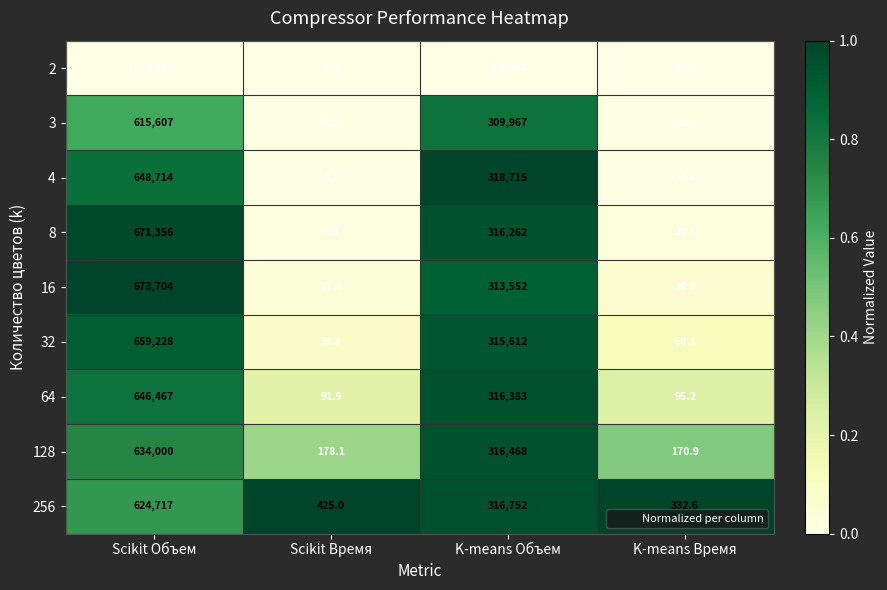

What is the difference between the 64 values at Scikit Время and K-means Время?

3.3